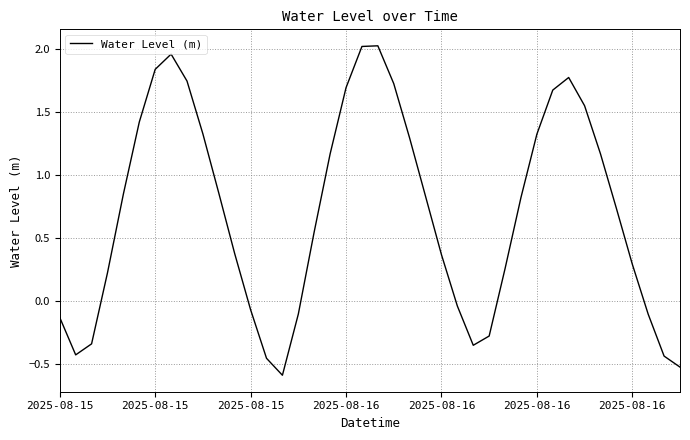

What is the difference between the maximum and minimum values?

2.6